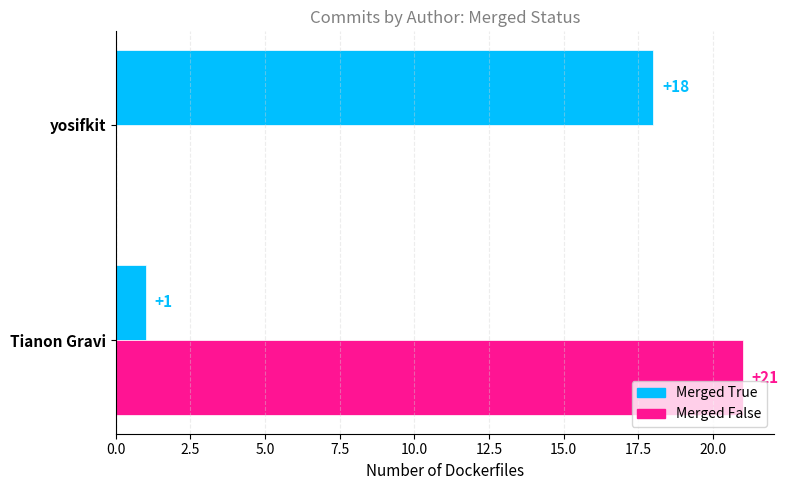

Which series changed the most between Tianon Gravi and yosifkit?

Merged False